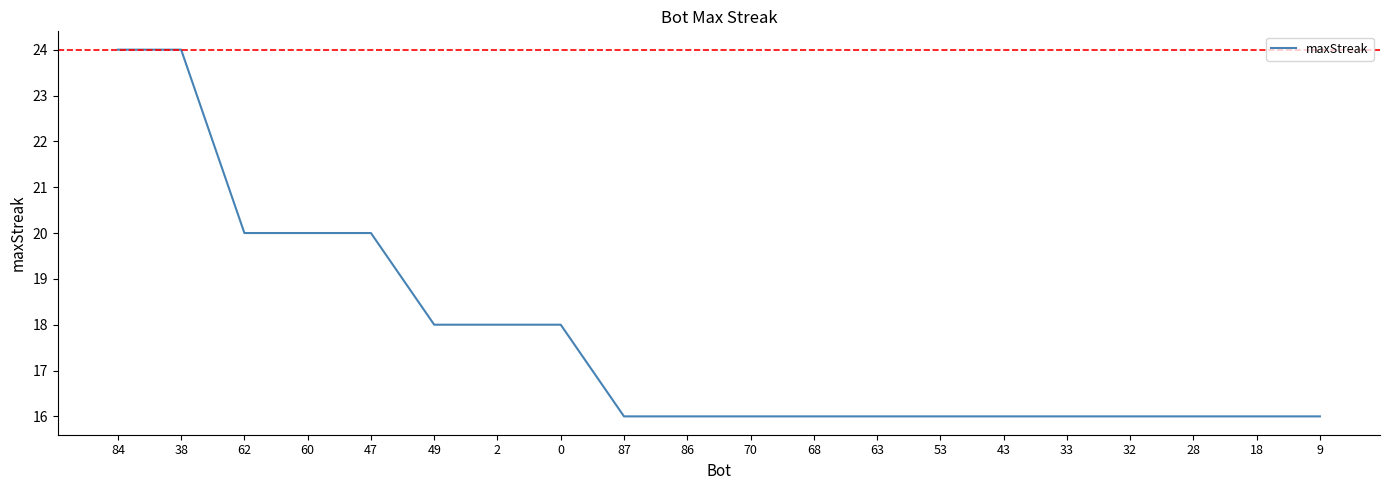

Count the values in the range 16 to 20.

18